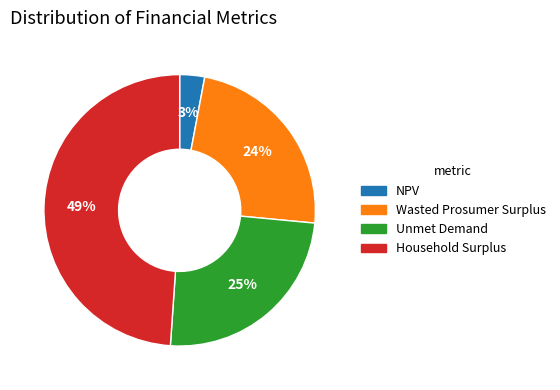

True or false: Wasted Prosumer Surplus accounts for 10% of the total.

False